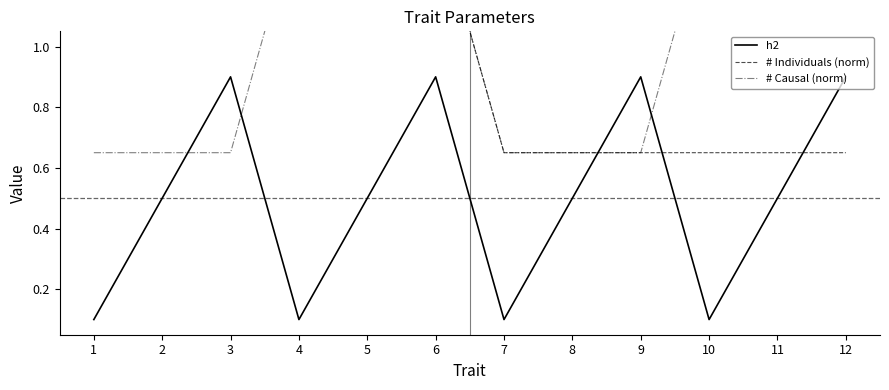

What is the sum of the # Causal (norm) values at 7 and 3?

1.3